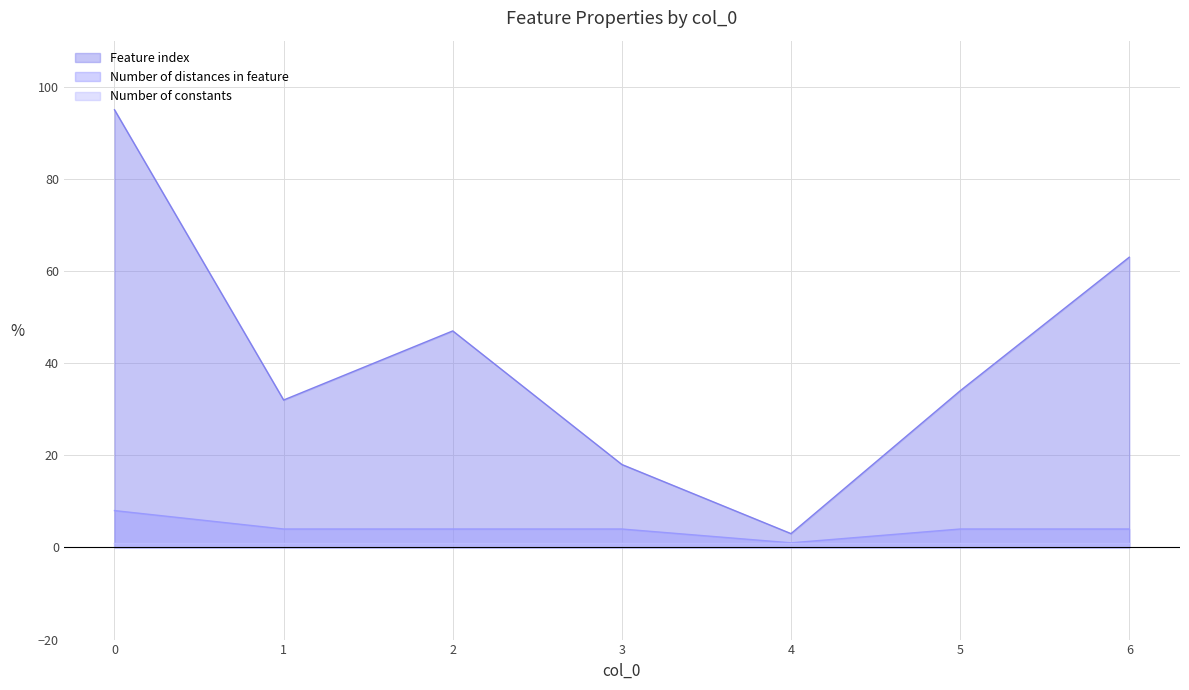

How many Feature index values are between 18 and 63?

5